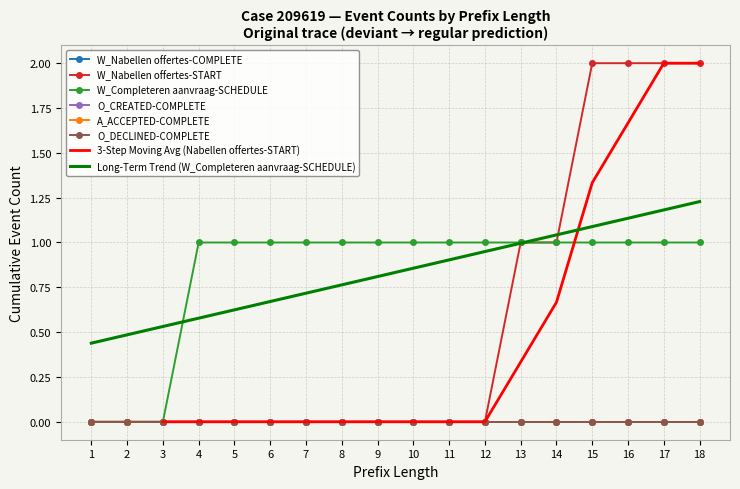

At 3, list the series in order from smallest to largest.

W_Nabellen offertes-COMPLETE, W_Nabellen offertes-START, W_Completeren aanvraag-SCHEDULE, O_CREATED-COMPLETE, A_ACCEPTED-COMPLETE, O_DECLINED-COMPLETE